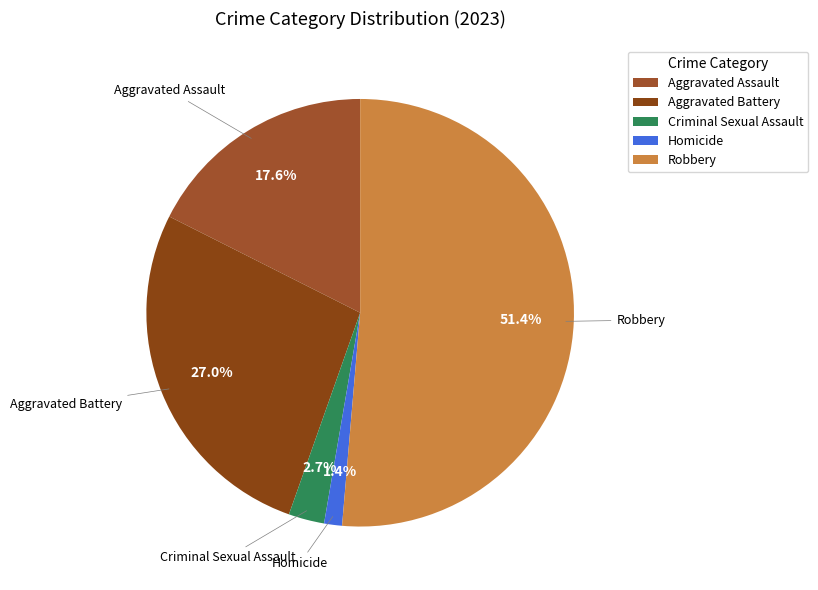

What is the largest slice in the pie chart?

Robbery